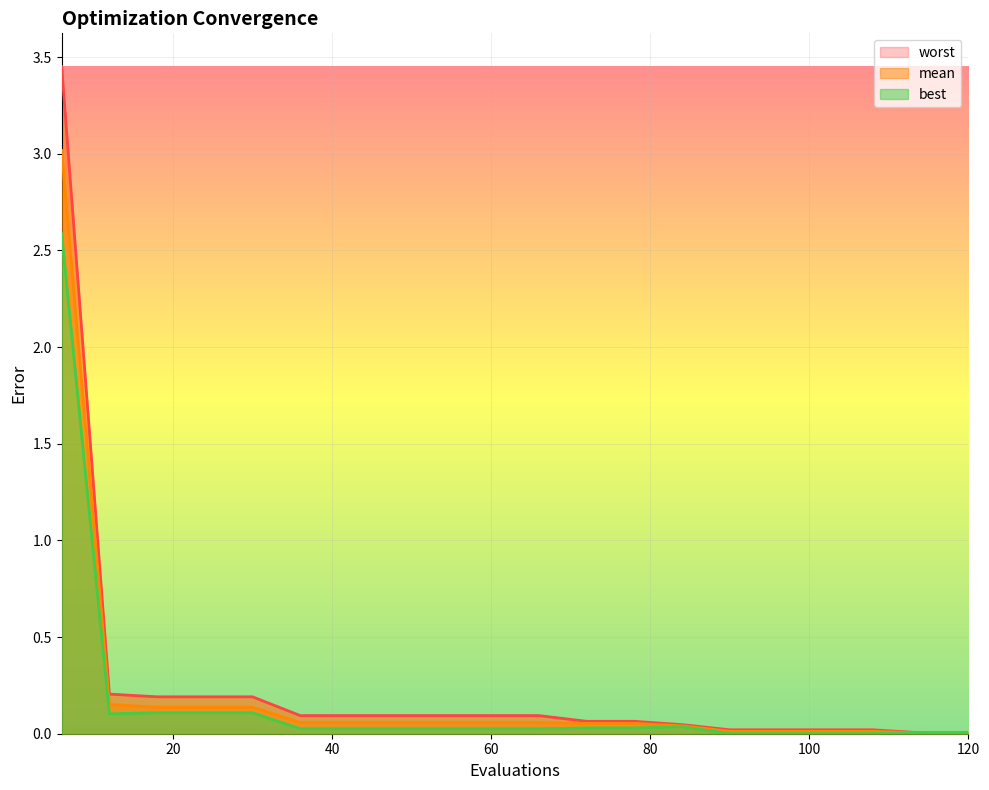

True or false: worst and mean cross at least once.

False